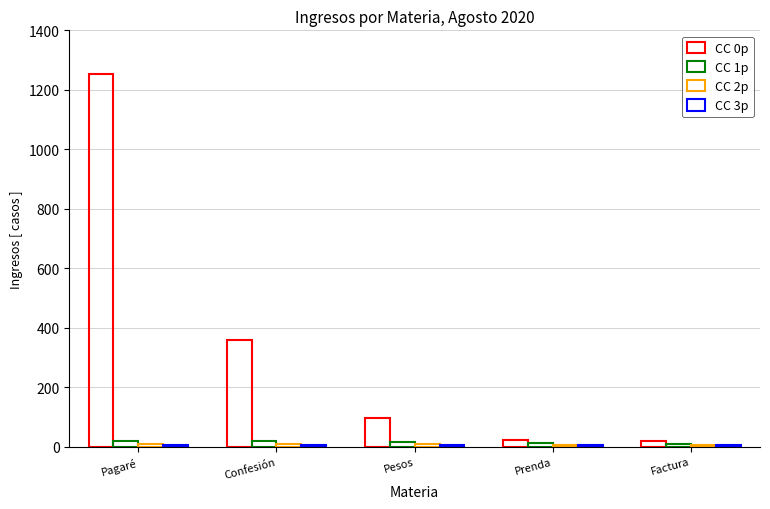

Between Pesos and Prenda, which series saw the biggest shift?

CC 0p